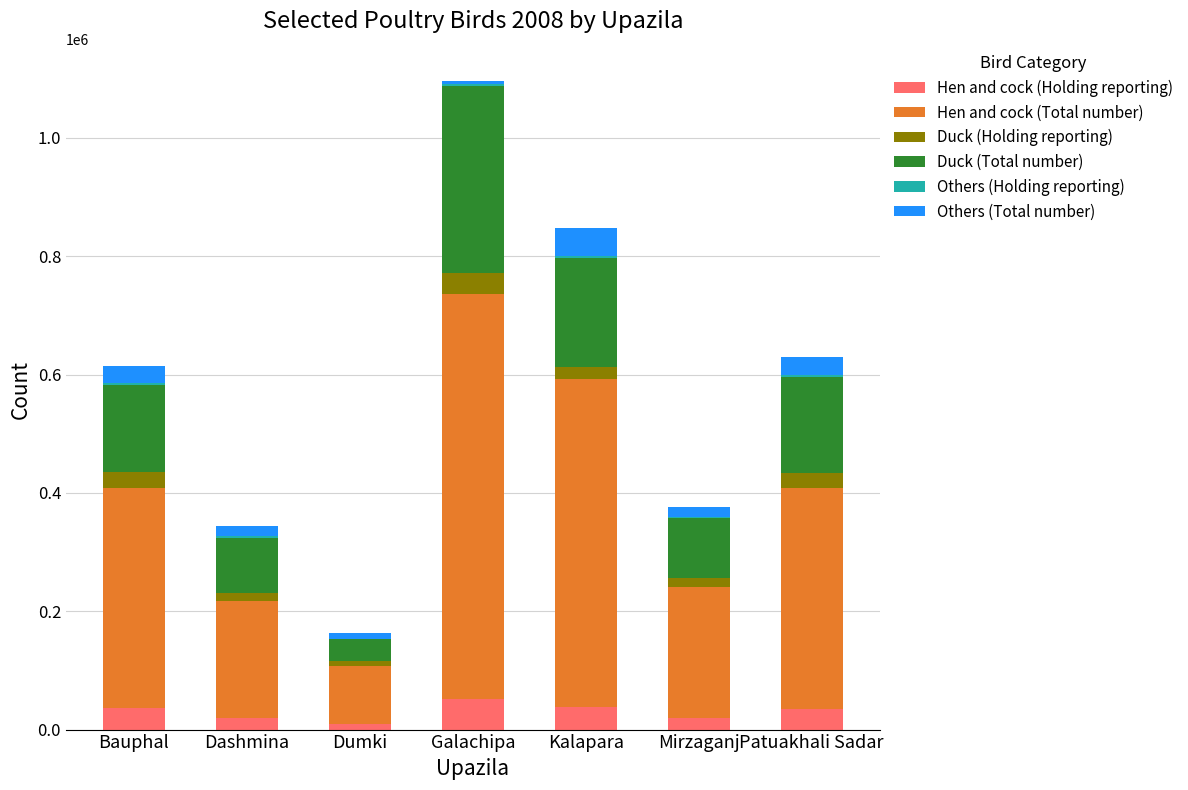

At which category is the sum across all series the highest?

Galachipa